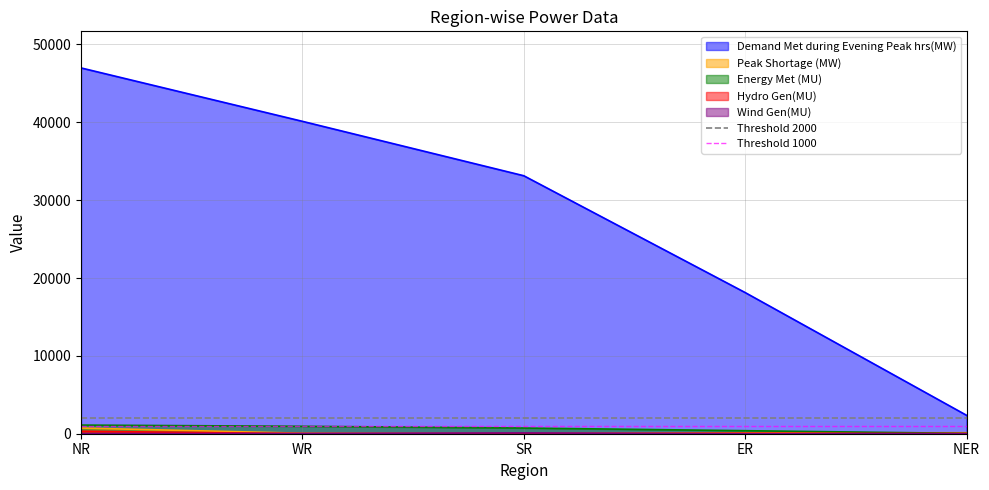

Rank the categories by Demand Met during Evening Peak hrs(MW) value from lowest to highest.

NER, ER, SR, WR, NR